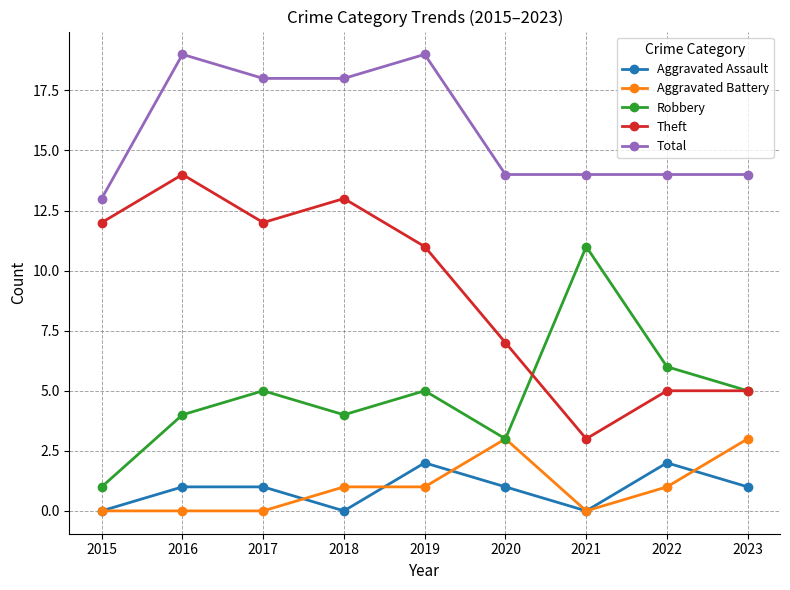

How many lines are shown in the chart?

5